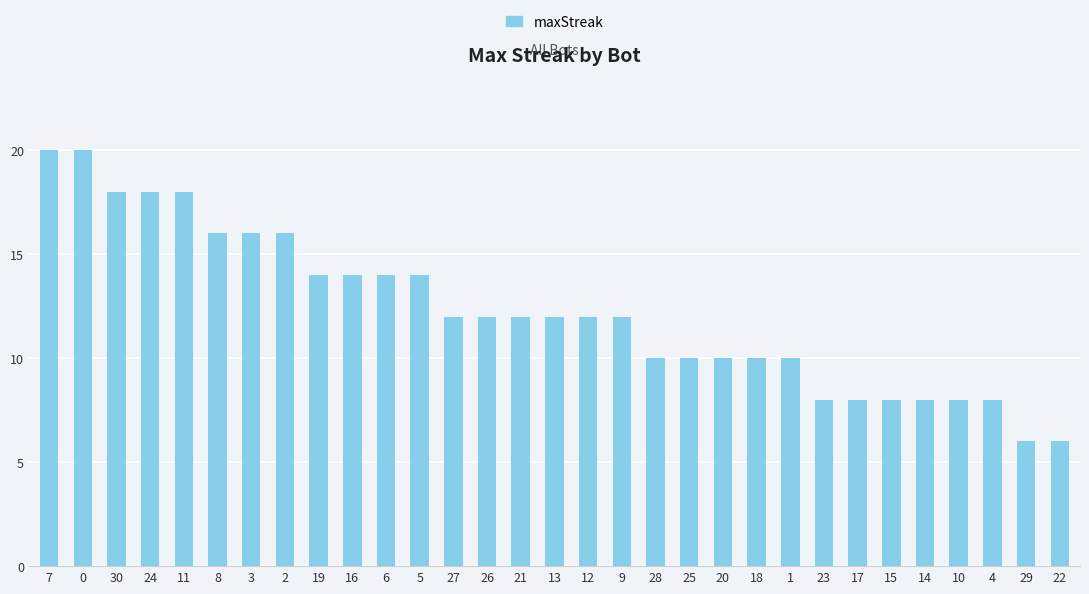

Reading right to left, what are all the values shown in this chart?

6	6	8	8	8	8	8	8	10	10	10	10	10	12	12	12	12	12	12	14	14	14	14	16	16	16	18	18	18	20	20